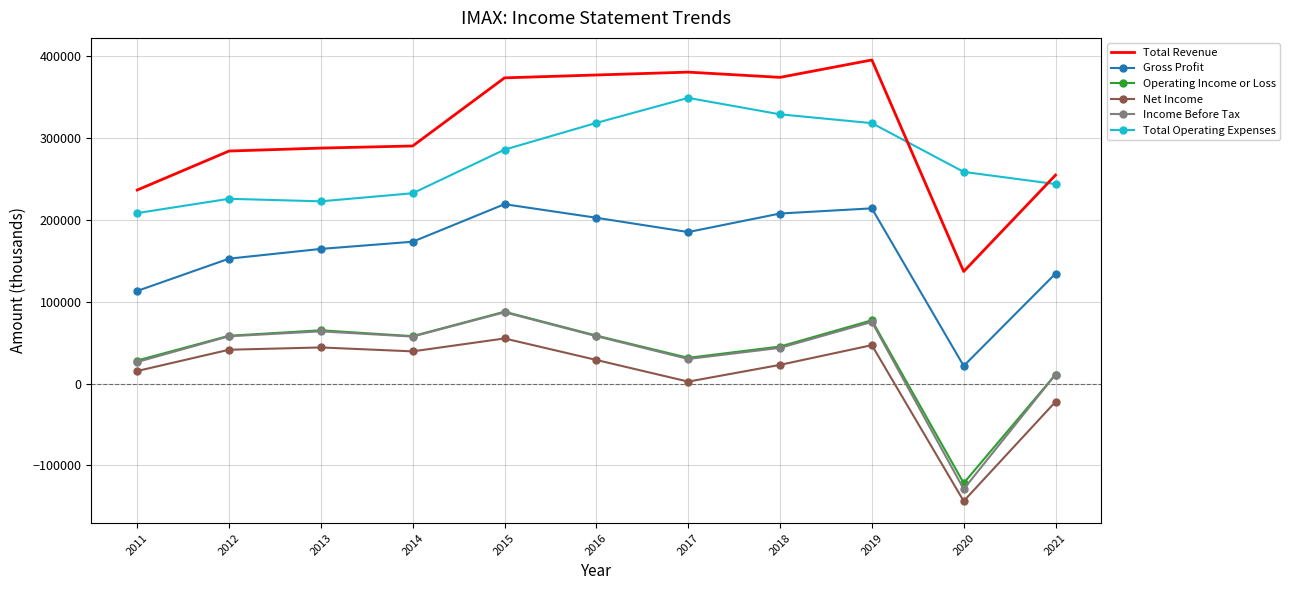

True or false: Operating Income or Loss and Net Income intersect in this chart.

False